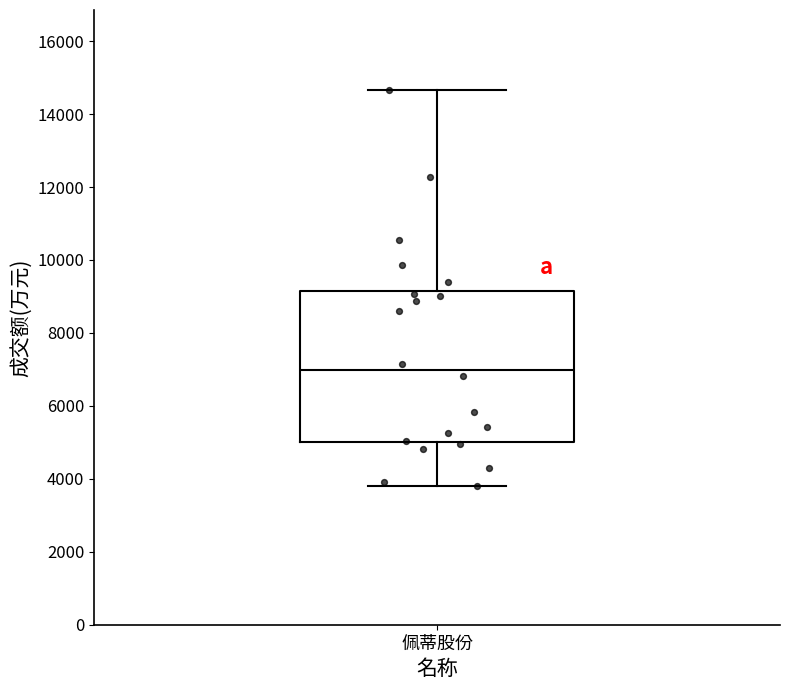

Transcribe this box plot: give where the median line is, the range the box spans, and where the two whiskers end, as read against the y-axis. The values are not printed on the chart, so give them approximately, as read against the axis.

median 7000, box 5000 to 9200, whiskers 3800 to 14600